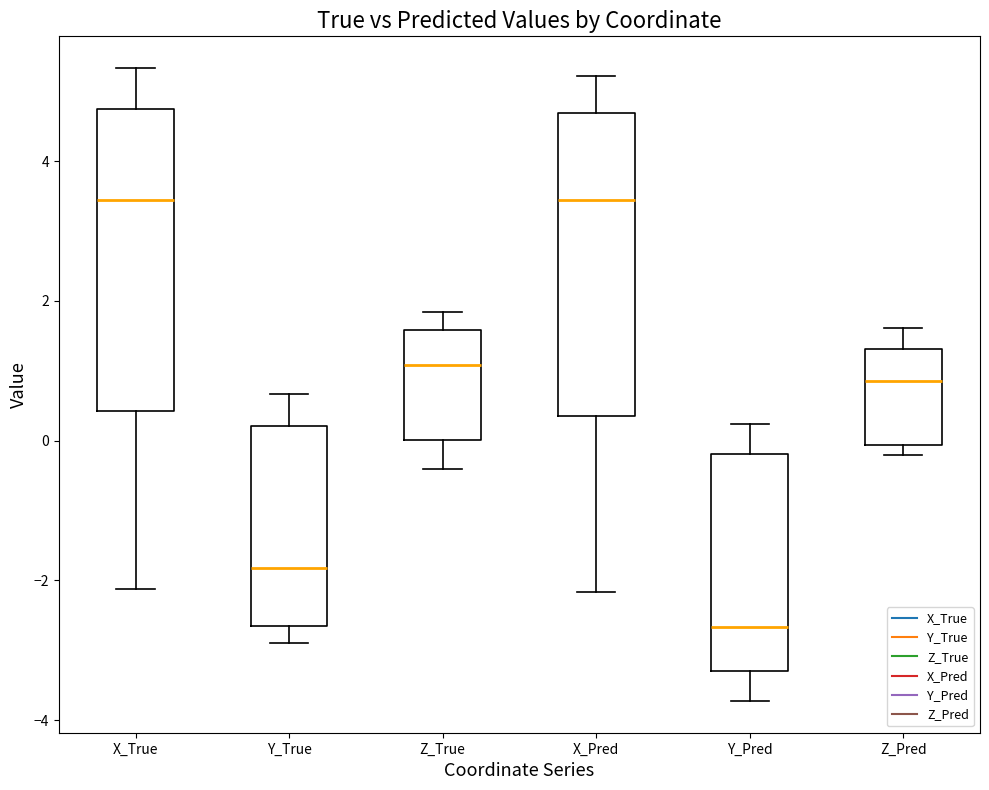

Reading left to right, transcribe this box plot: for each box, give where its median line is, the range the box spans, and where its two whiskers end, as read against the y-axis. The values are not printed on the chart, so give them approximately, as read against the axis.

X_True: median 3.4, box 0.4 to 4.8, whiskers -2.2 to 5.4
Y_True: median -1.8, box -2.6 to 0.2, whiskers -2.8 to 0.6
Z_True: median 1.0, box 0.0 to 1.6, whiskers -0.4 to 1.8
X_Pred: median 3.4, box 0.4 to 4.6, whiskers -2.2 to 5.2
Y_Pred: median -2.6, box -3.4 to -0.2, whiskers -3.8 to 0.2
Z_Pred: median 0.8, box 0.0 to 1.4, whiskers -0.2 to 1.6